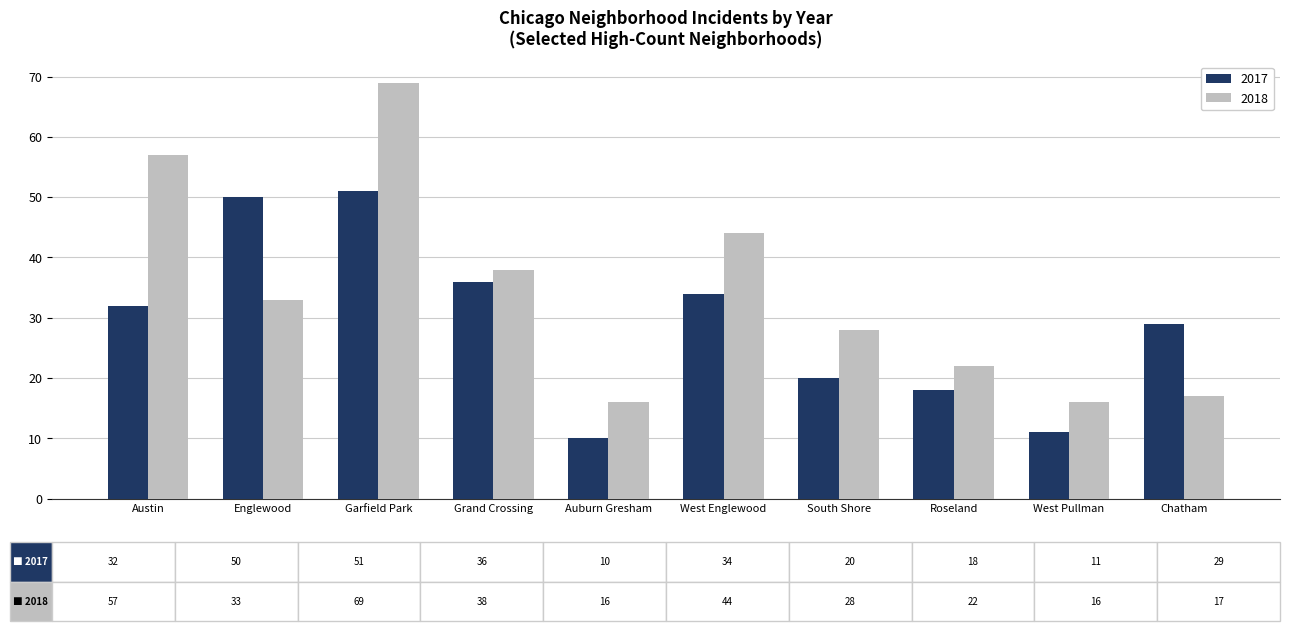

How many bars are there in total?

20